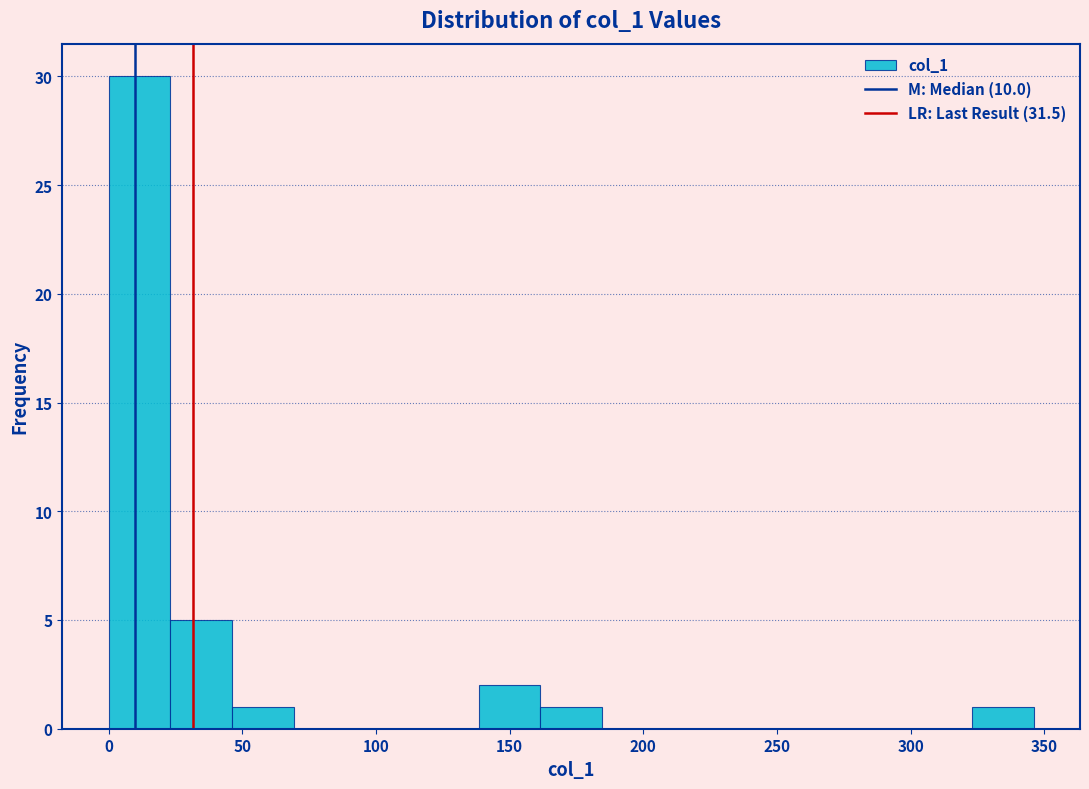

Reading left to right, transcribe this chart: for each bar, give the range it covers on the x-axis and its height. Neither the bar edges nor the heights are printed on the chart, so give them approximately, as read against the axes.

0 to 25: 30
25 to 45: 5
45 to 70: 1
70 to 90: 0
90 to 115: 0
115 to 140: 0
140 to 160: 2
160 to 185: 1
185 to 210: 0
210 to 230: 0
230 to 255: 0
255 to 275: 0
275 to 300: 0
300 to 325: 0
325 to 345: 1